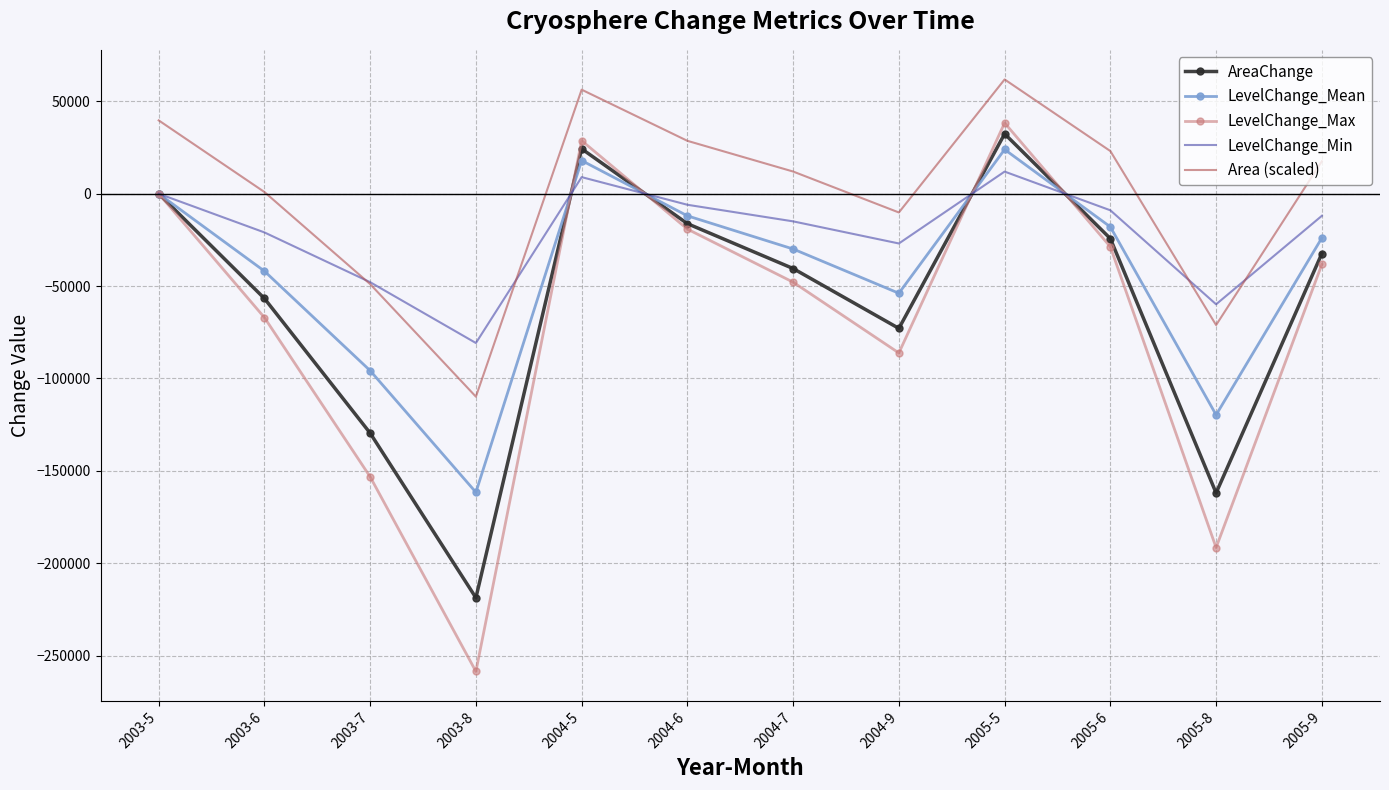

Which category has the lowest value in the LevelChange_Max series?

2003-8